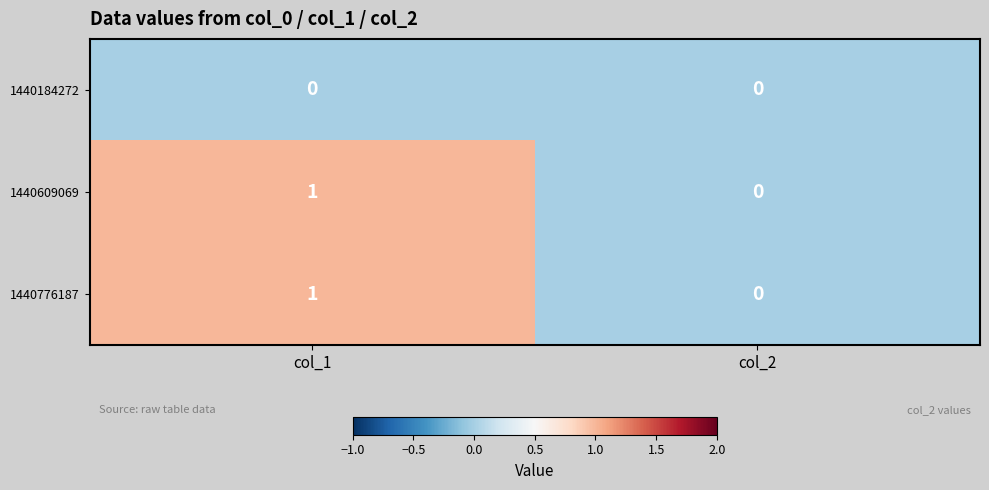

At which category does the chart reach its peak across all series?

col_1